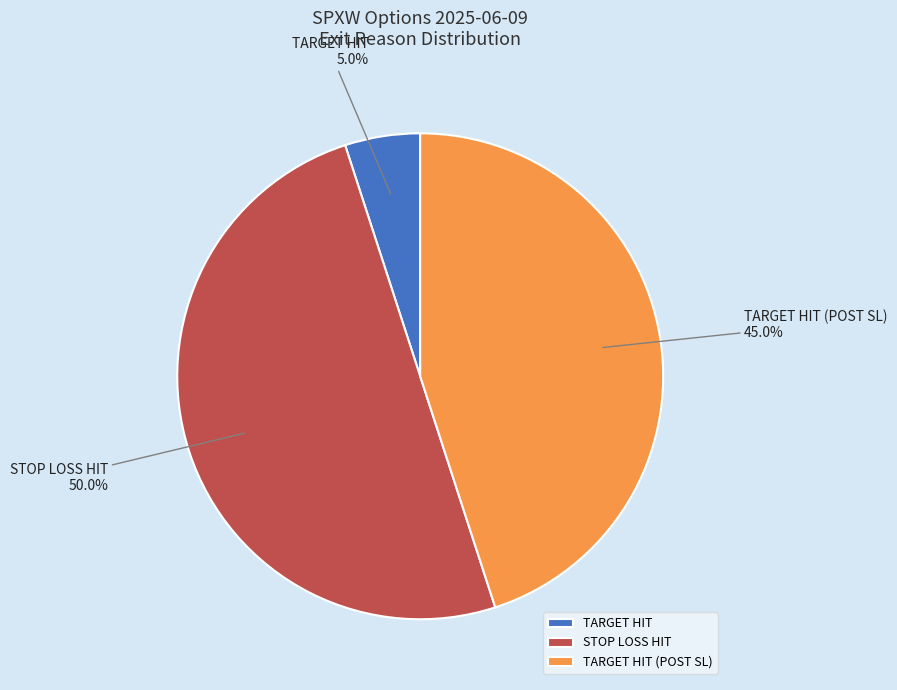

Which has a higher value, TARGET HIT or STOP LOSS HIT?

STOP LOSS HIT